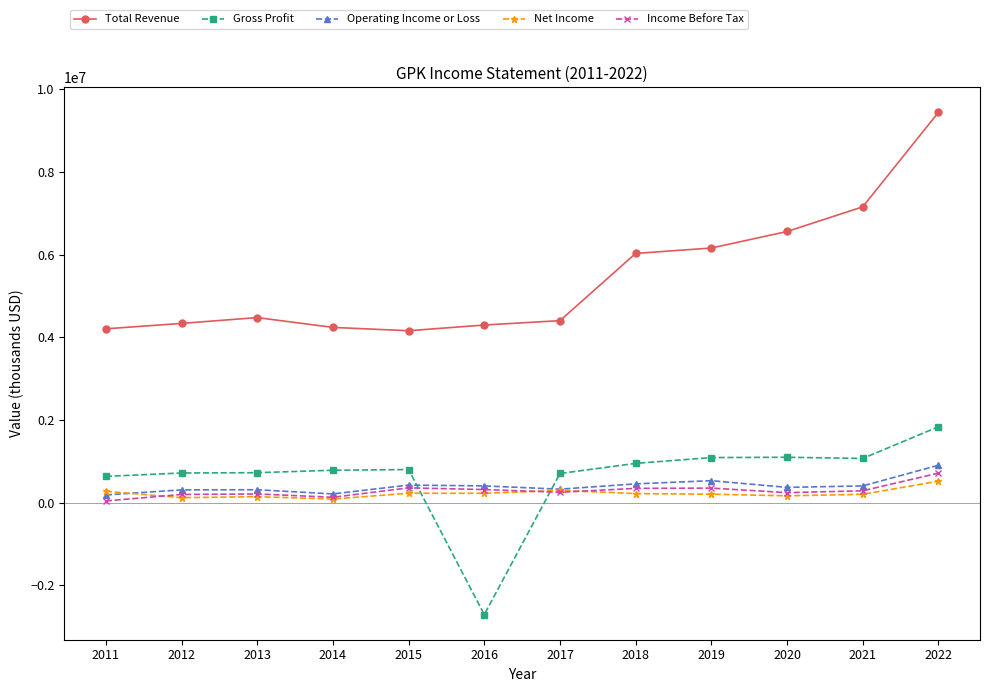

Where do Gross Profit and Net Income first cross each other?

2015 and 2016